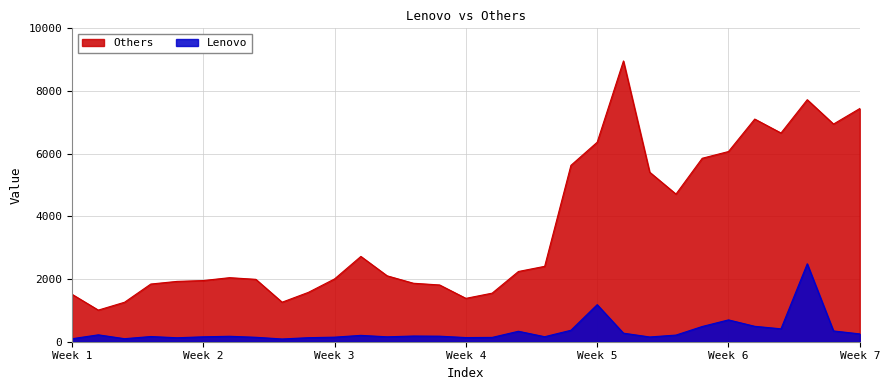

At how many categories does at least one series exceed 5178?

11